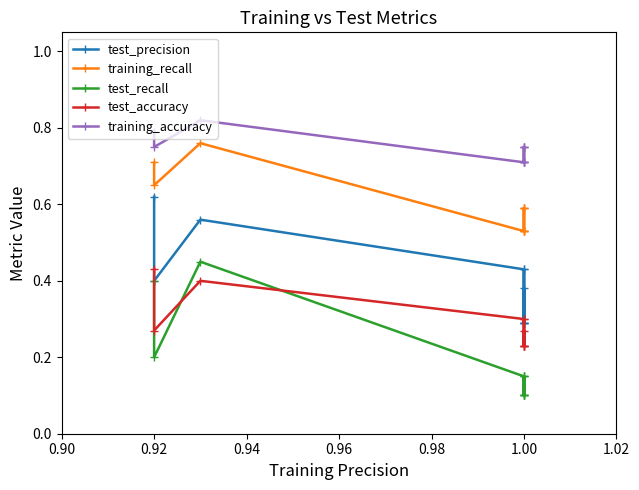

Reading left to right, what are all the values shown in this chart?

test_precision: 0.6	0.4	0.6	0.4	0.3	0.3	0.4	0.3	0.4	0.3
training_recall: 0.7	0.7	0.8	0.5	0.6	0.6	0.5	0.5	0.5	0.6
test_recall: 0.4	0.2	0.5	0.1	0.1	0.1	0.1	0.1	0.1	0.1
test_accuracy: 0.4	0.3	0.4	0.3	0.2	0.2	0.3	0.2	0.3	0.2
training_accuracy: 0.8	0.8	0.8	0.7	0.8	0.8	0.7	0.7	0.7	0.8